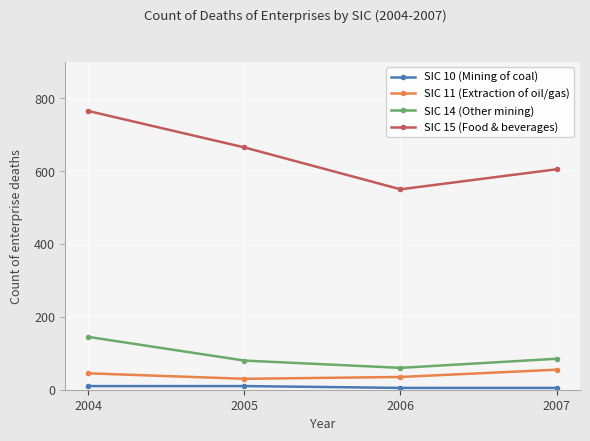

What is the difference between the SIC 11 (Extraction of oil/gas) values at 2004 and 2005?

15